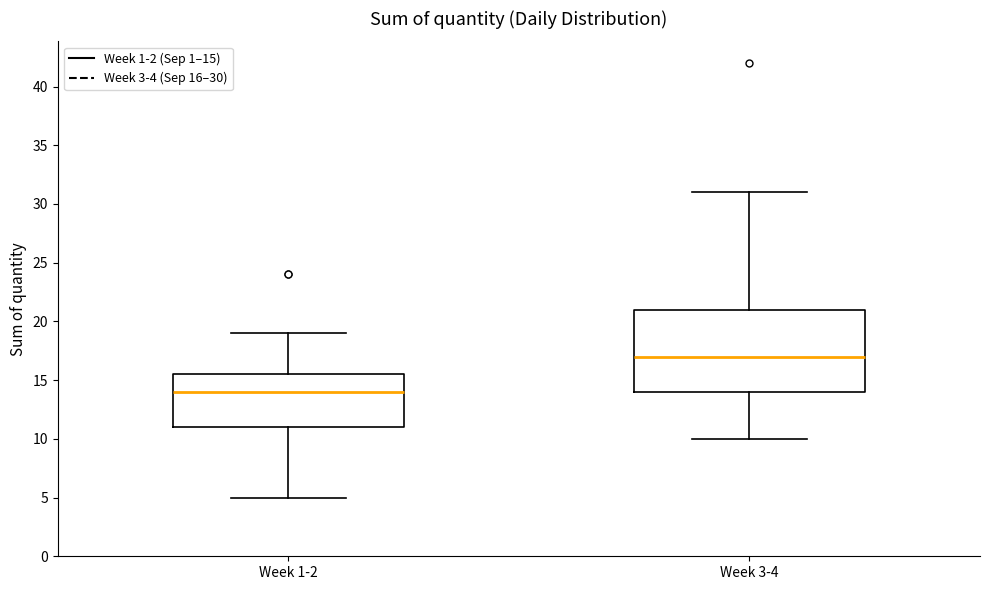

Reading left to right, read every box against the y-axis: the position of its median line, the range the box covers, and the ends of its whiskers. The values are not printed on the chart, so give them approximately, as read against the axis.

Week 1-2: median 14.0, box 11.0 to 15.5, whiskers 5.0 to 19.0
Week 3-4: median 17.0, box 14.0 to 21.0, whiskers 10.0 to 31.0